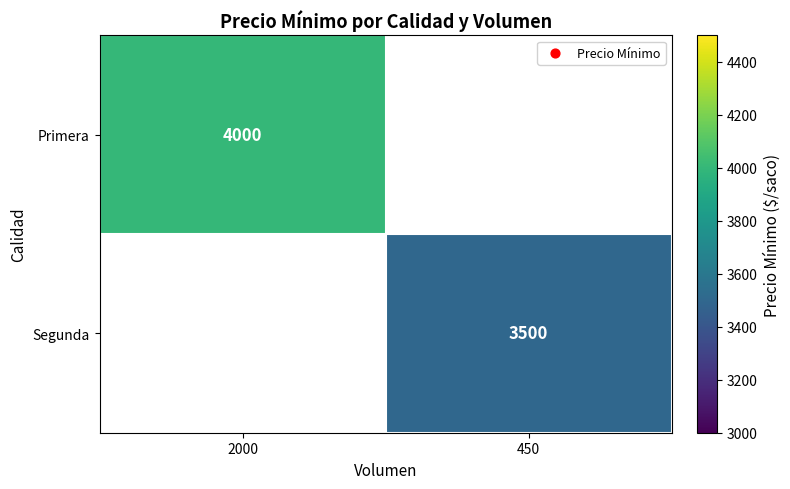

The value of Segunda at 450 is 3500. True or false?

True